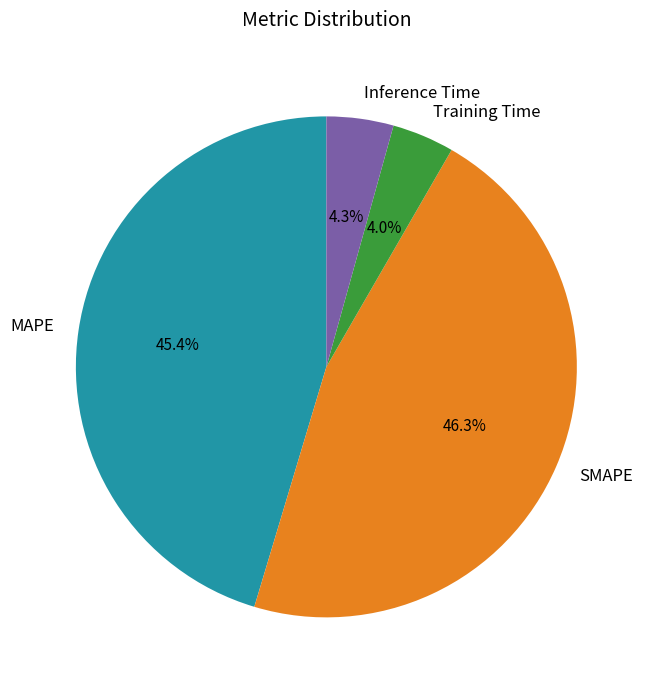

To the nearest percent, what is the difference between the SMAPE and Training Time slice percentages?

42%